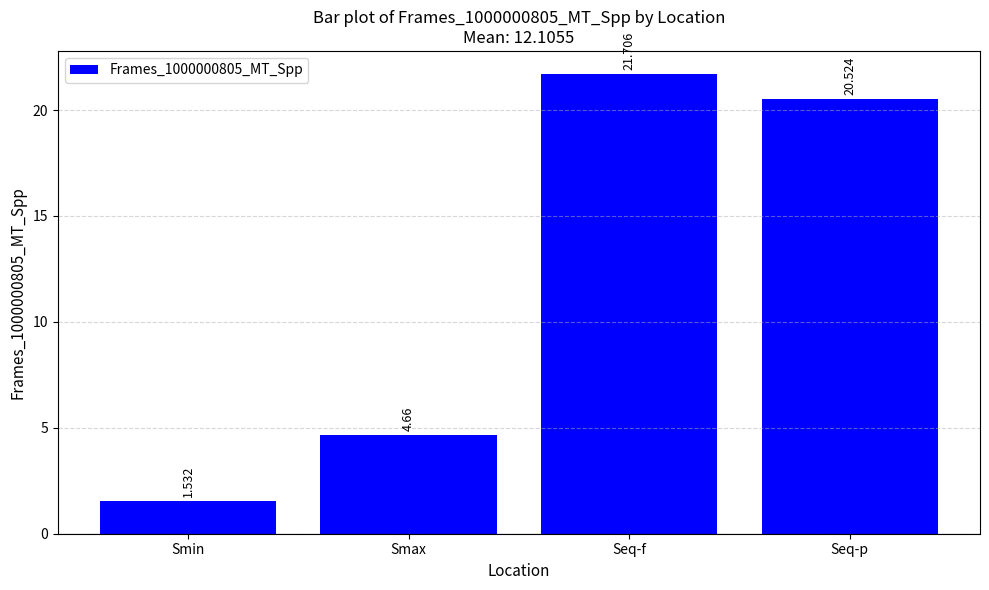

Which label corresponds to the largest value in the chart?

Seq-f